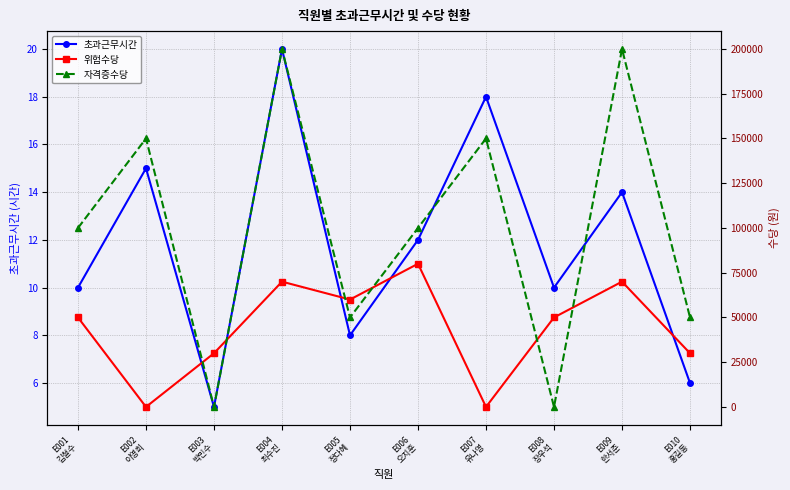

What is the value of the 위험수당 point at the 1st from the left?

50000